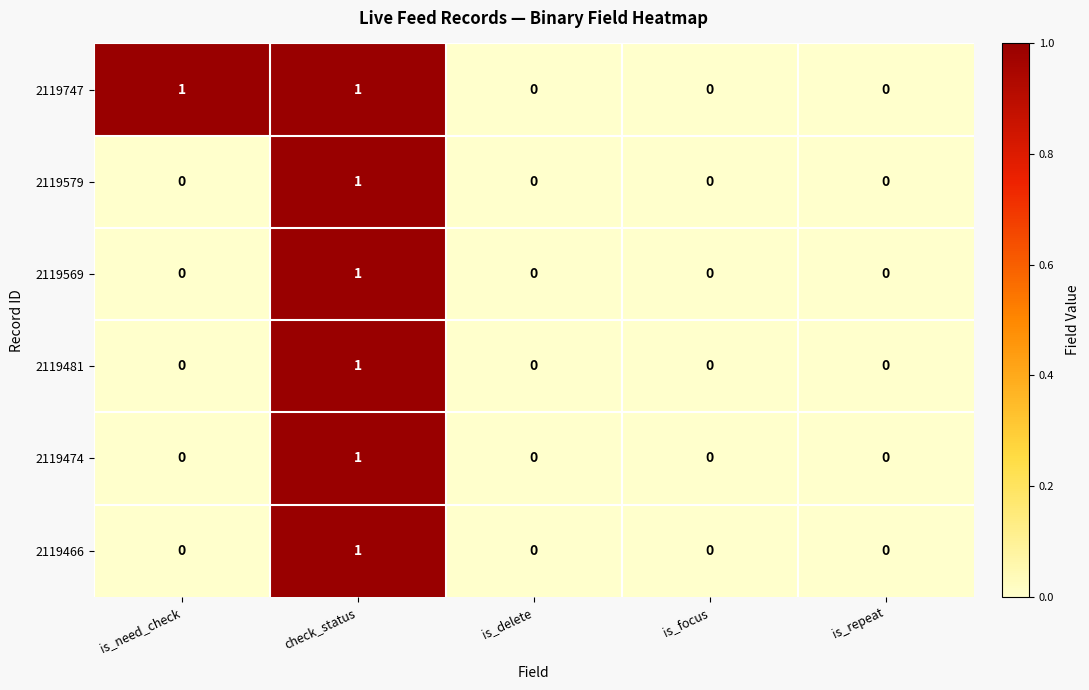

Reading left to right, what are all the values shown in this chart?

2119747: 1	1	0	0	0
2119579: 0	1	0	0	0
2119569: 0	1	0	0	0
2119481: 0	1	0	0	0
2119474: 0	1	0	0	0
2119466: 0	1	0	0	0